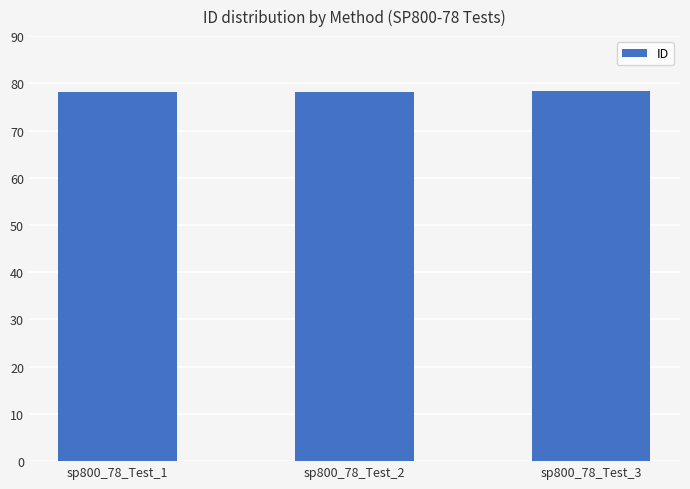

True or false: the data shows 78.2 at sp800_78_Test_2.

True